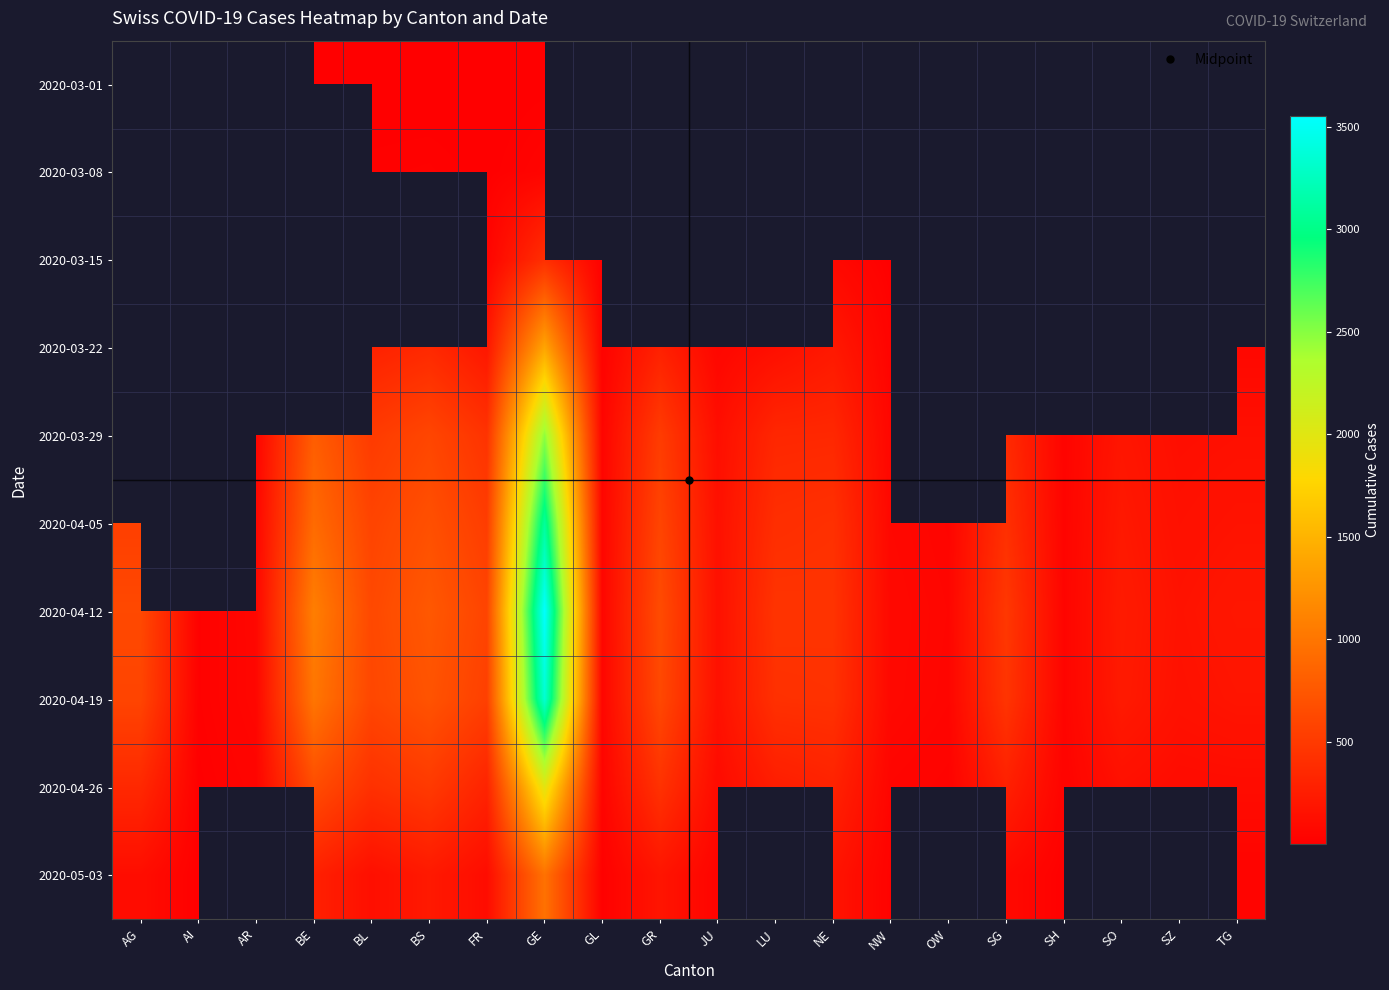

At which label is 2020-05-03 closest to 486?

BE